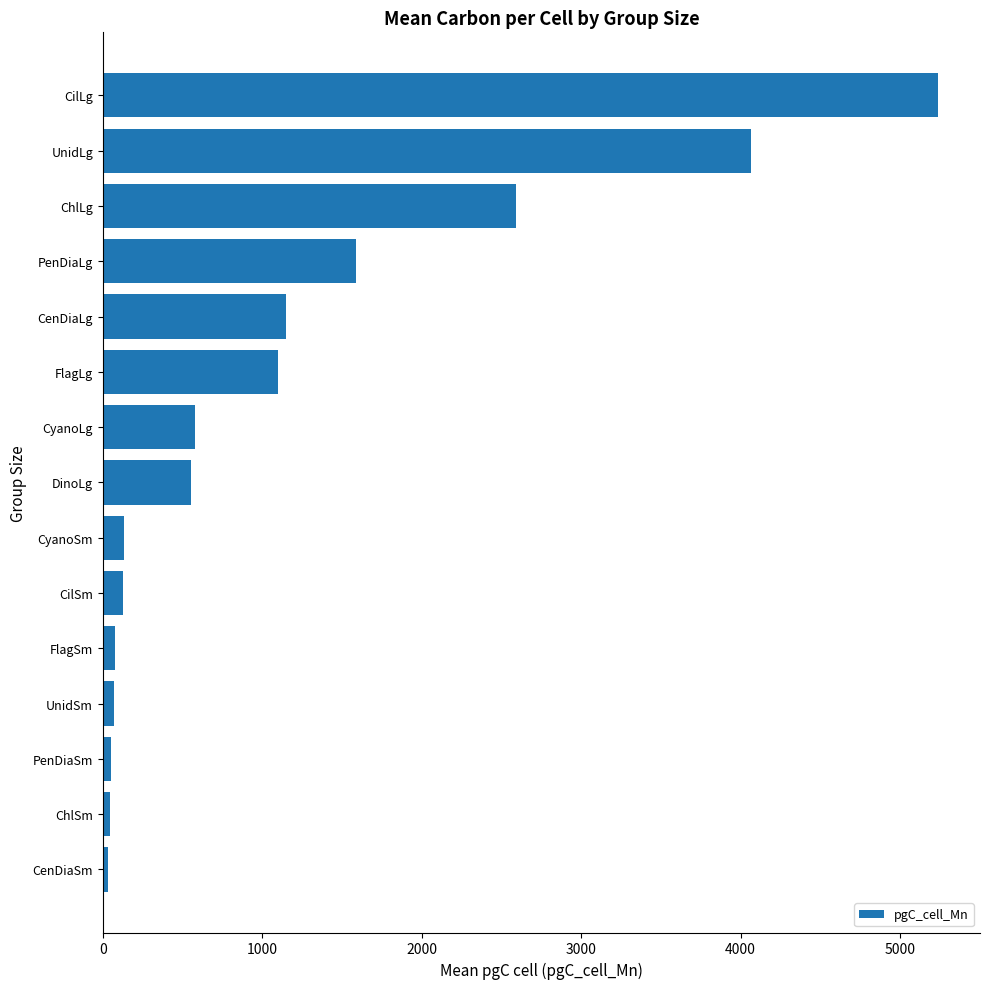

What value does the data have at CyanoLg?

578.2